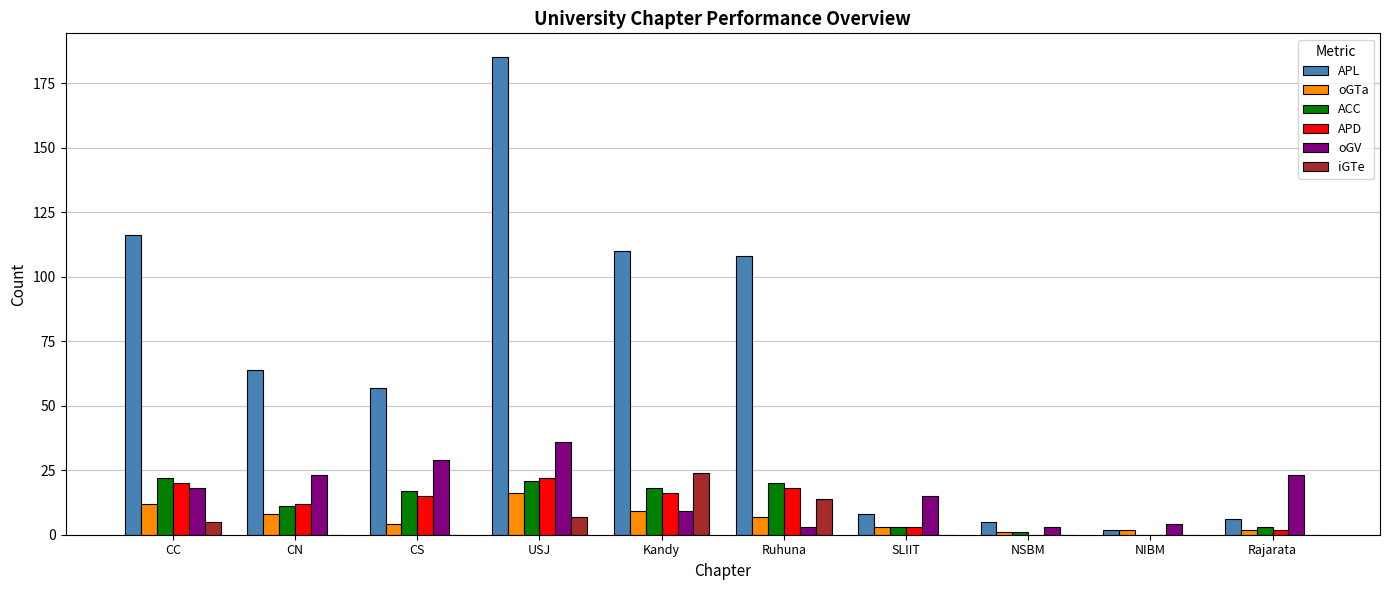

The value of APL at Rajarata is 6. True or false?

True